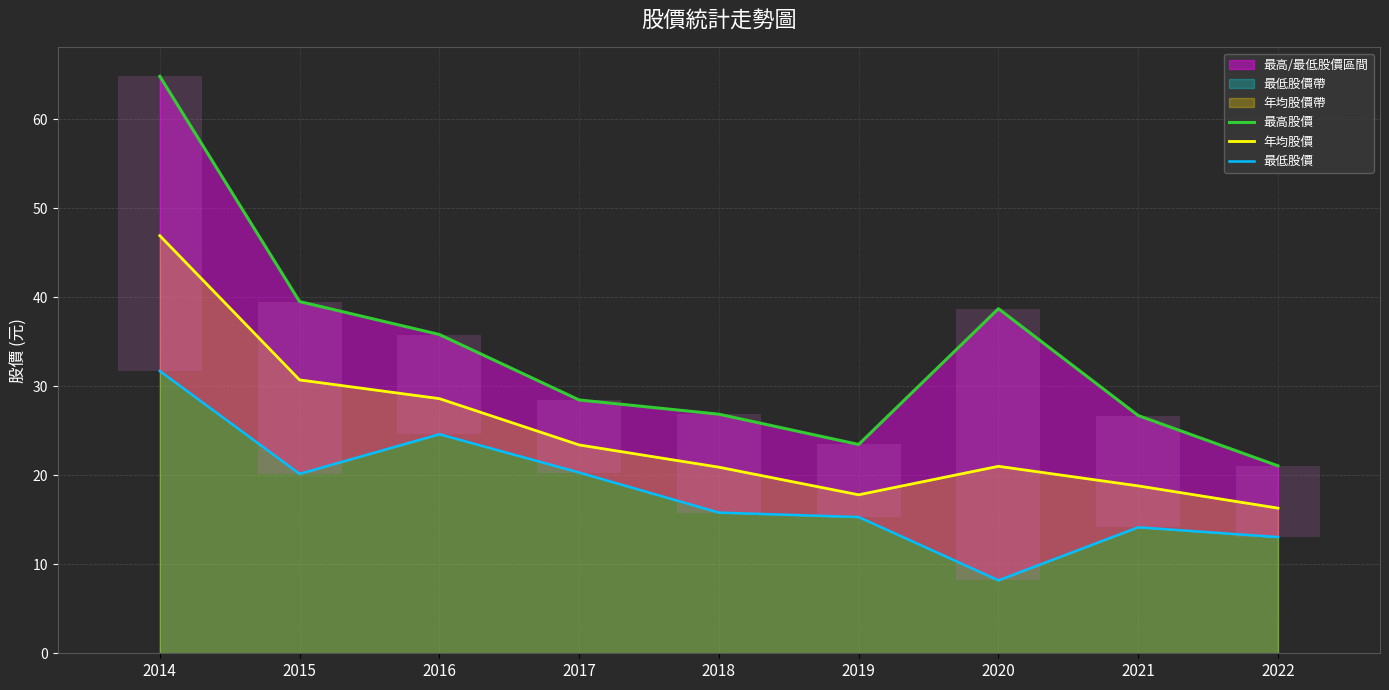

Between 2018 and 2021, which series saw the biggest shift?

年均股價